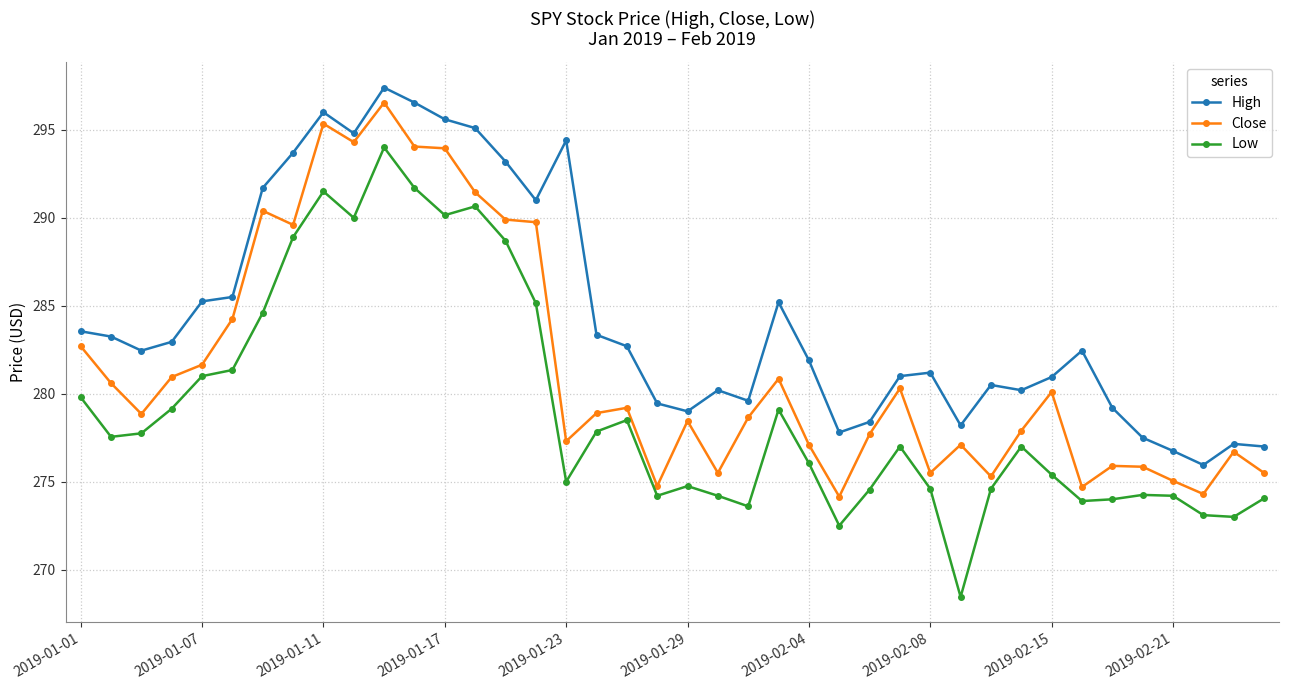

True or false: Close has more than 2 points higher than both neighbors.

True